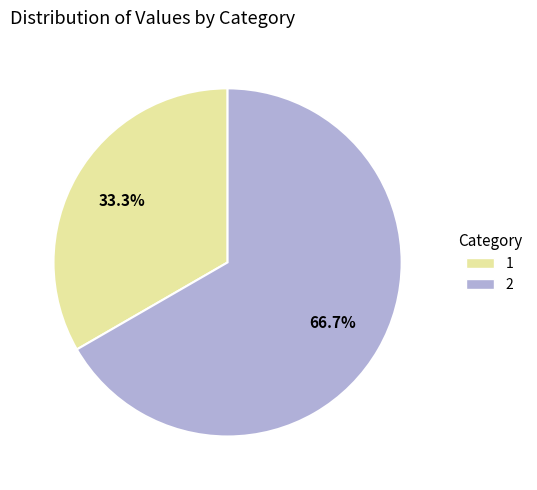

Does any single category account for the majority?

Yes